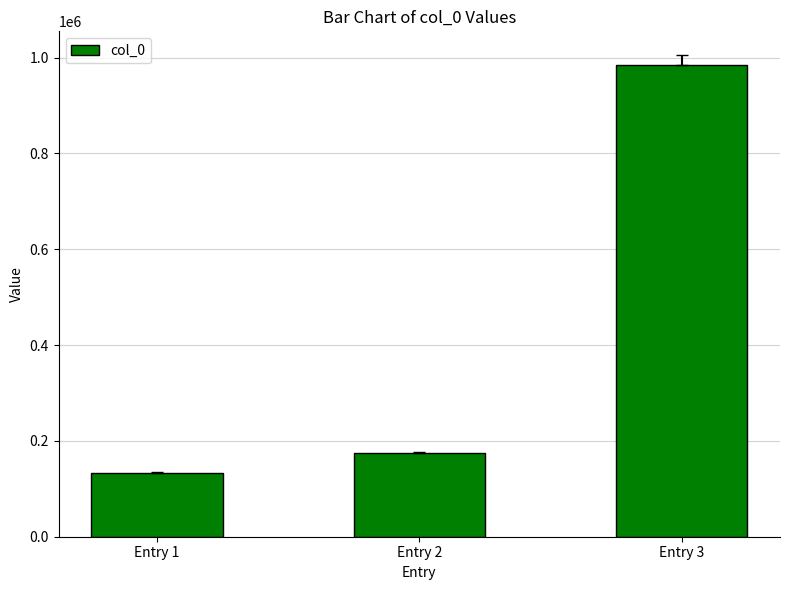

How many data points are less than 174144?

1